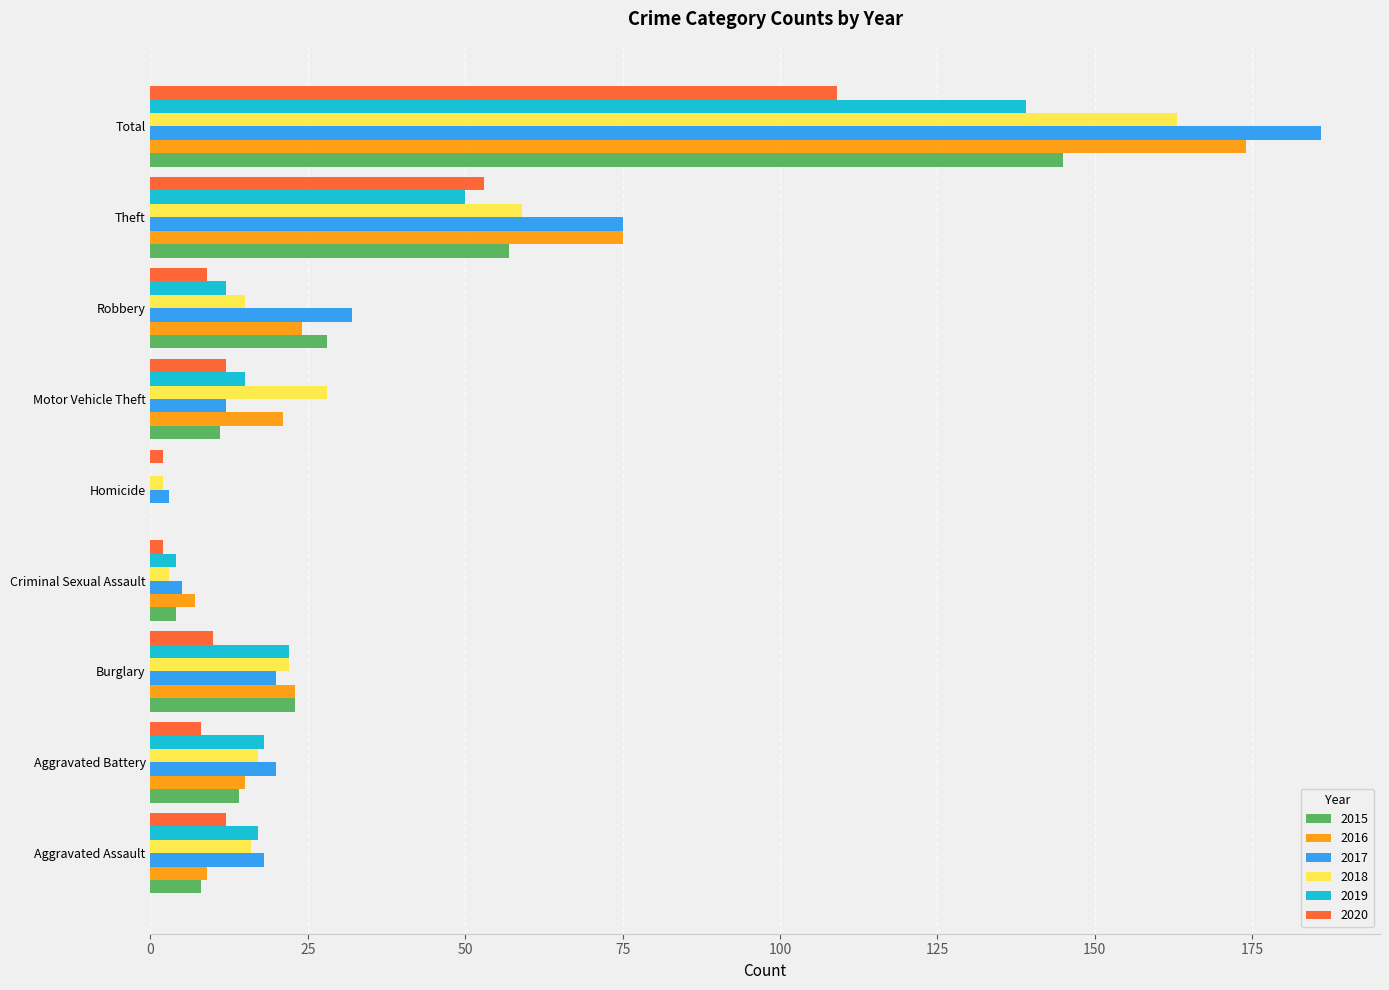

Read the 2019 value at Motor Vehicle Theft.

15